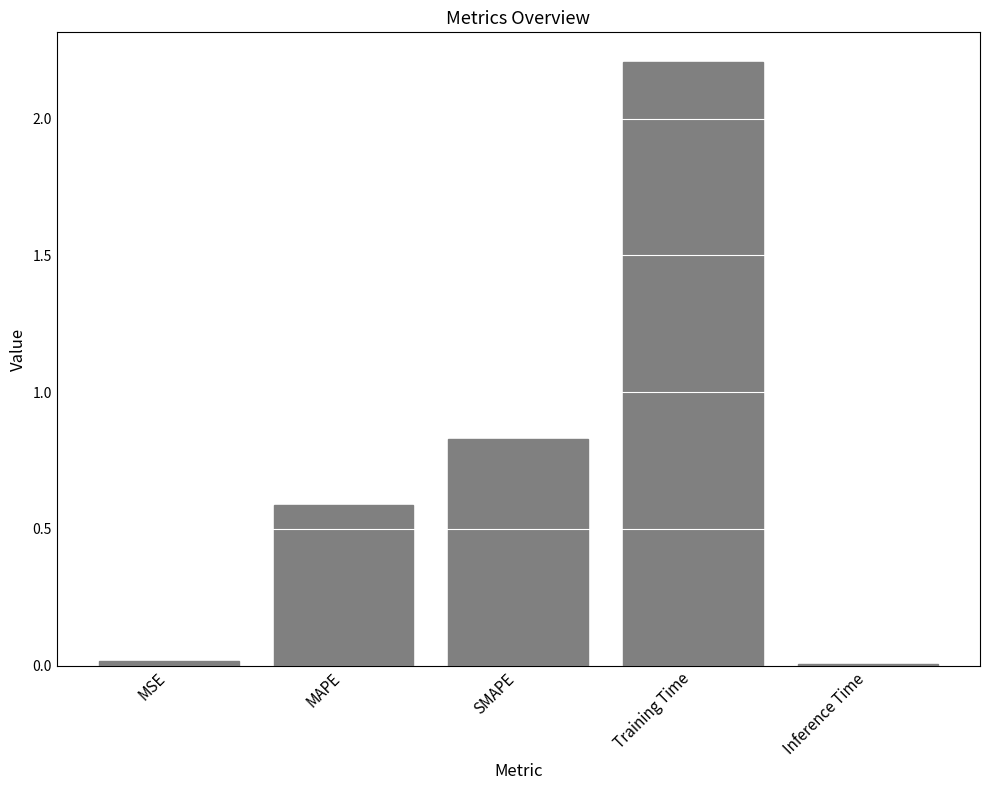

What position from the left is MAPE?

2